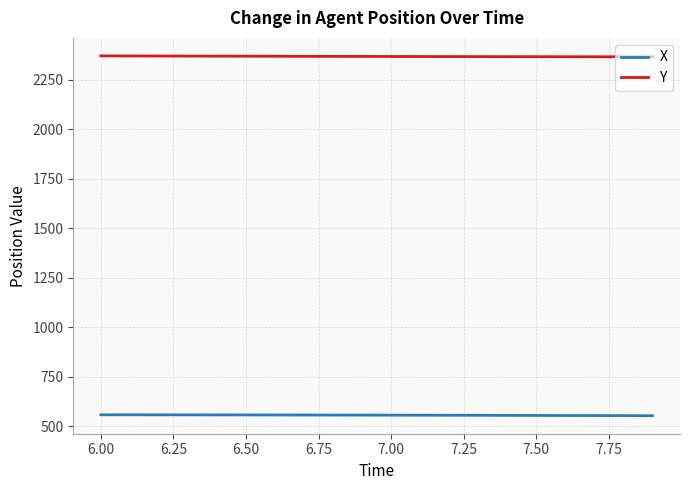

Count the number of data series in this chart.

2